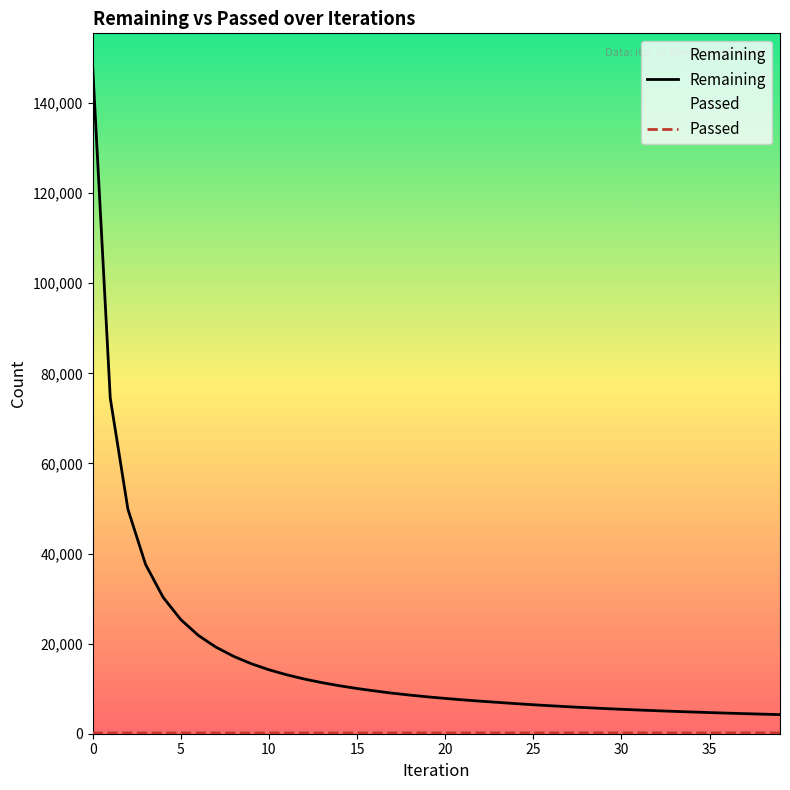

What is the label of the 24th point from the left?

23